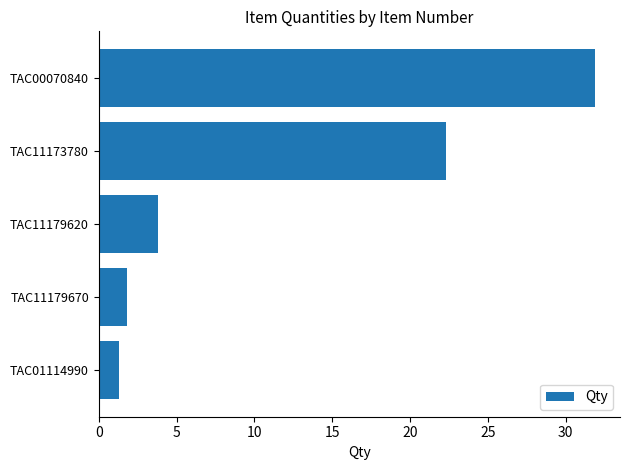

How many categories are shown in the chart?

5